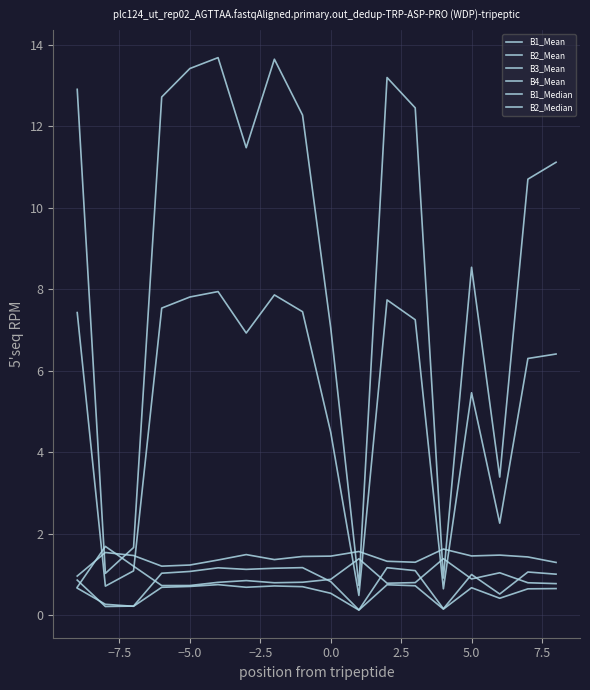

Reading left to right, what are all the values shown in this chart?

B1_Mean: 0.9	0.2	0.2	1.0	1.1	1.2	1.1	1.2	1.2	0.8	0.1	1.2	1.1	0.2	1.0	0.5	1.1	1.0
B2_Mean: 0.7	0.3	0.2	0.7	0.7	0.7	0.7	0.7	0.7	0.5	0.1	0.7	0.7	0.1	0.7	0.4	0.6	0.7
B3_Mean: 7.4	0.7	1.1	7.5	7.8	7.9	6.9	7.9	7.4	4.5	0.5	7.7	7.3	0.6	5.5	2.3	6.3	6.4
B4_Mean: 12.9	1.0	1.7	12.7	13.4	13.7	11.5	13.6	12.3	7.1	0.7	13.2	12.5	0.9	8.5	3.4	10.7	11.1
B1_Median: 1.0	1.5	1.5	1.2	1.2	1.4	1.5	1.4	1.4	1.4	1.6	1.3	1.3	1.6	1.5	1.5	1.4	1.3
B2_Median: 0.7	1.7	1.2	0.7	0.7	0.8	0.8	0.8	0.8	0.9	1.4	0.8	0.8	1.4	0.9	1.0	0.8	0.8